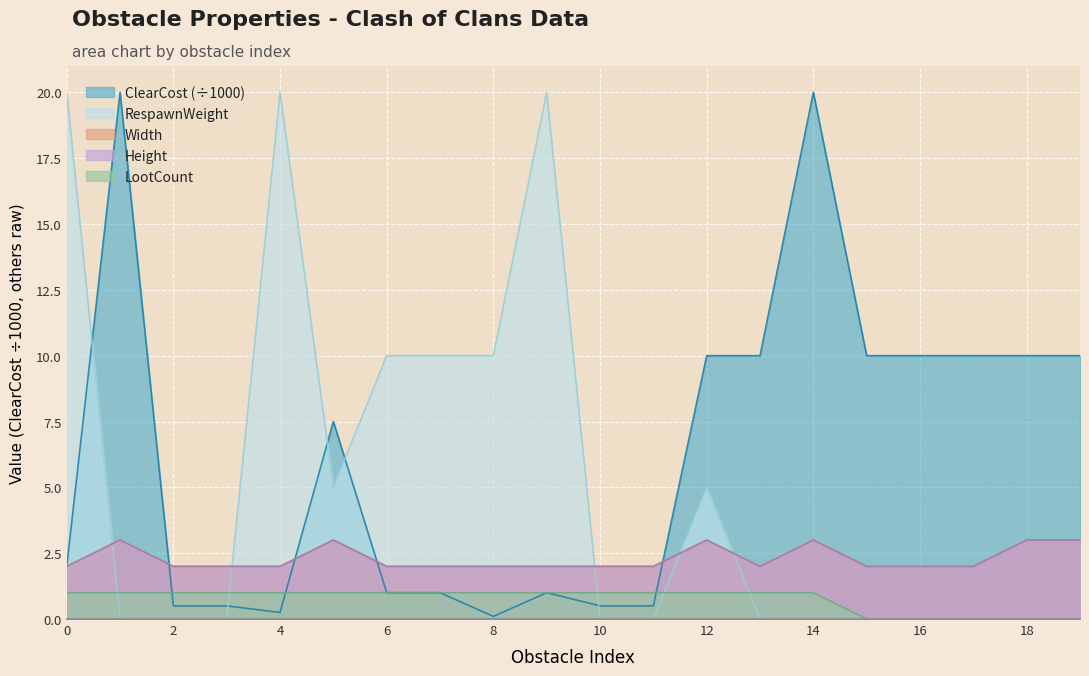

Is it true that ClearCost equals 5.0 at Sharp Stone 3?

False